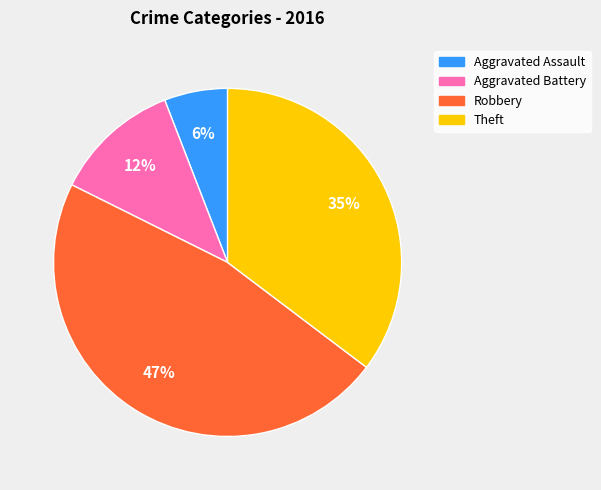

To the nearest percent, what is the average slice percentage?

25%